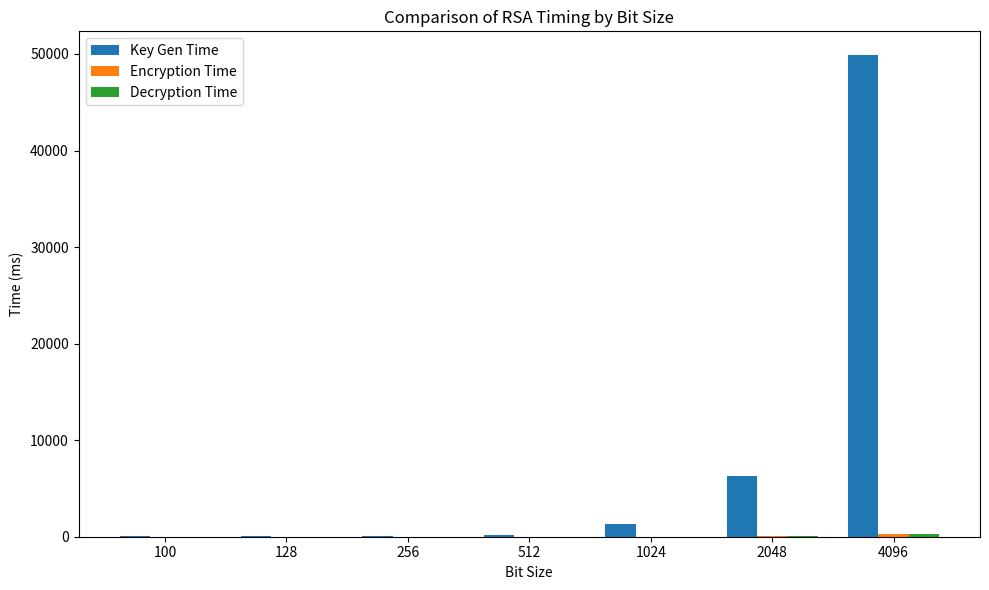

Which category has the highest value across all series?

4096